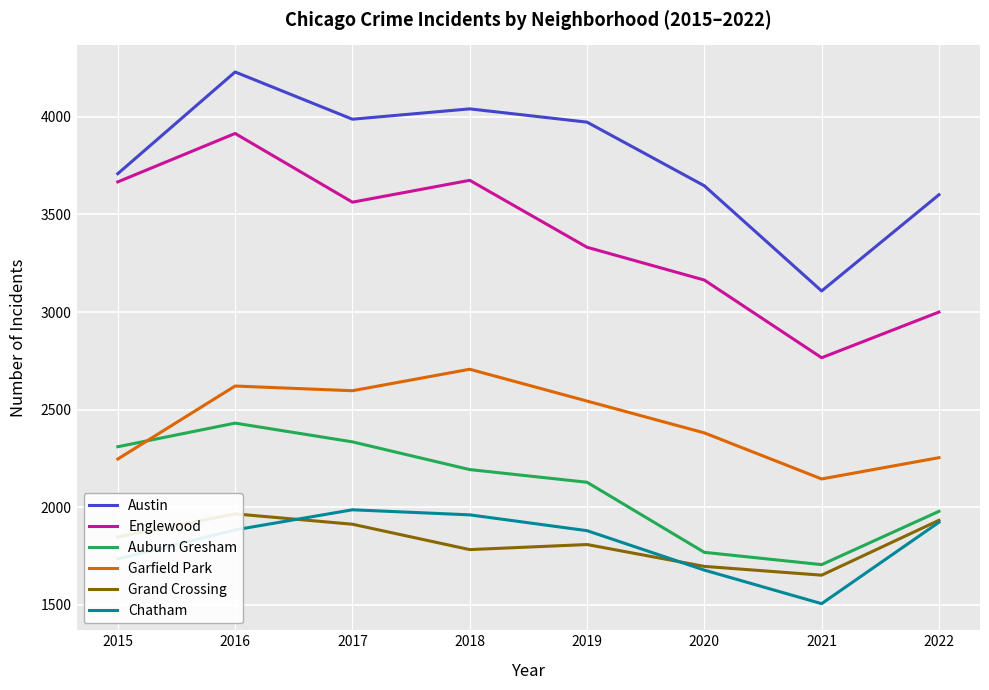

What is the difference between the maximum and minimum values in the Auburn Gresham series?

725